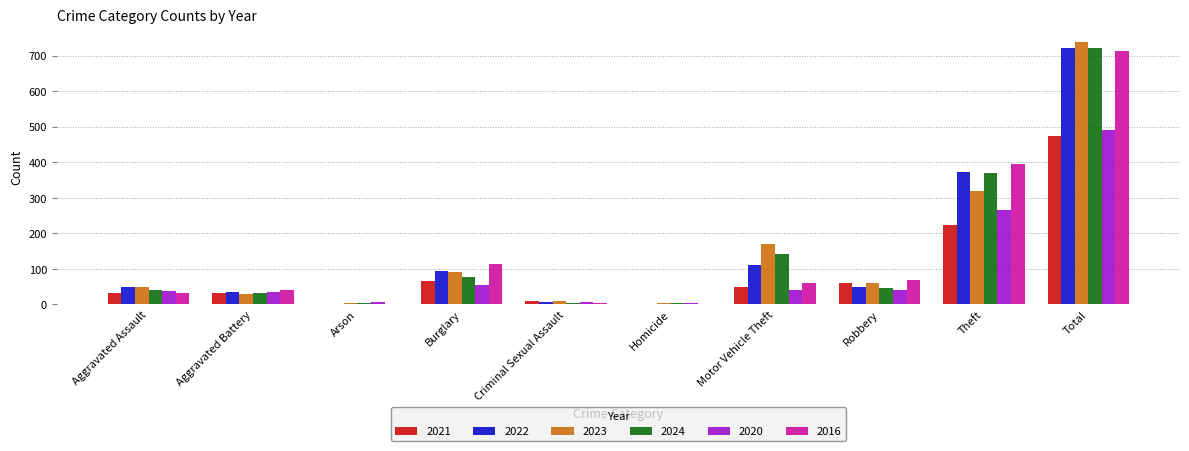

The 2016 series shows 2 at Homicide. True or false?

True